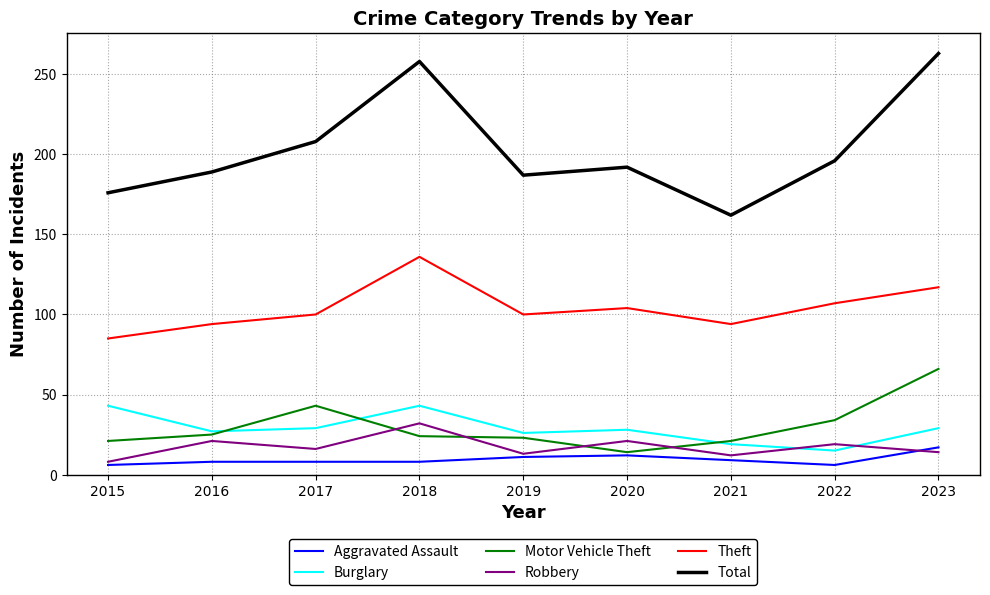

What is the minimum value shown in the chart?

6